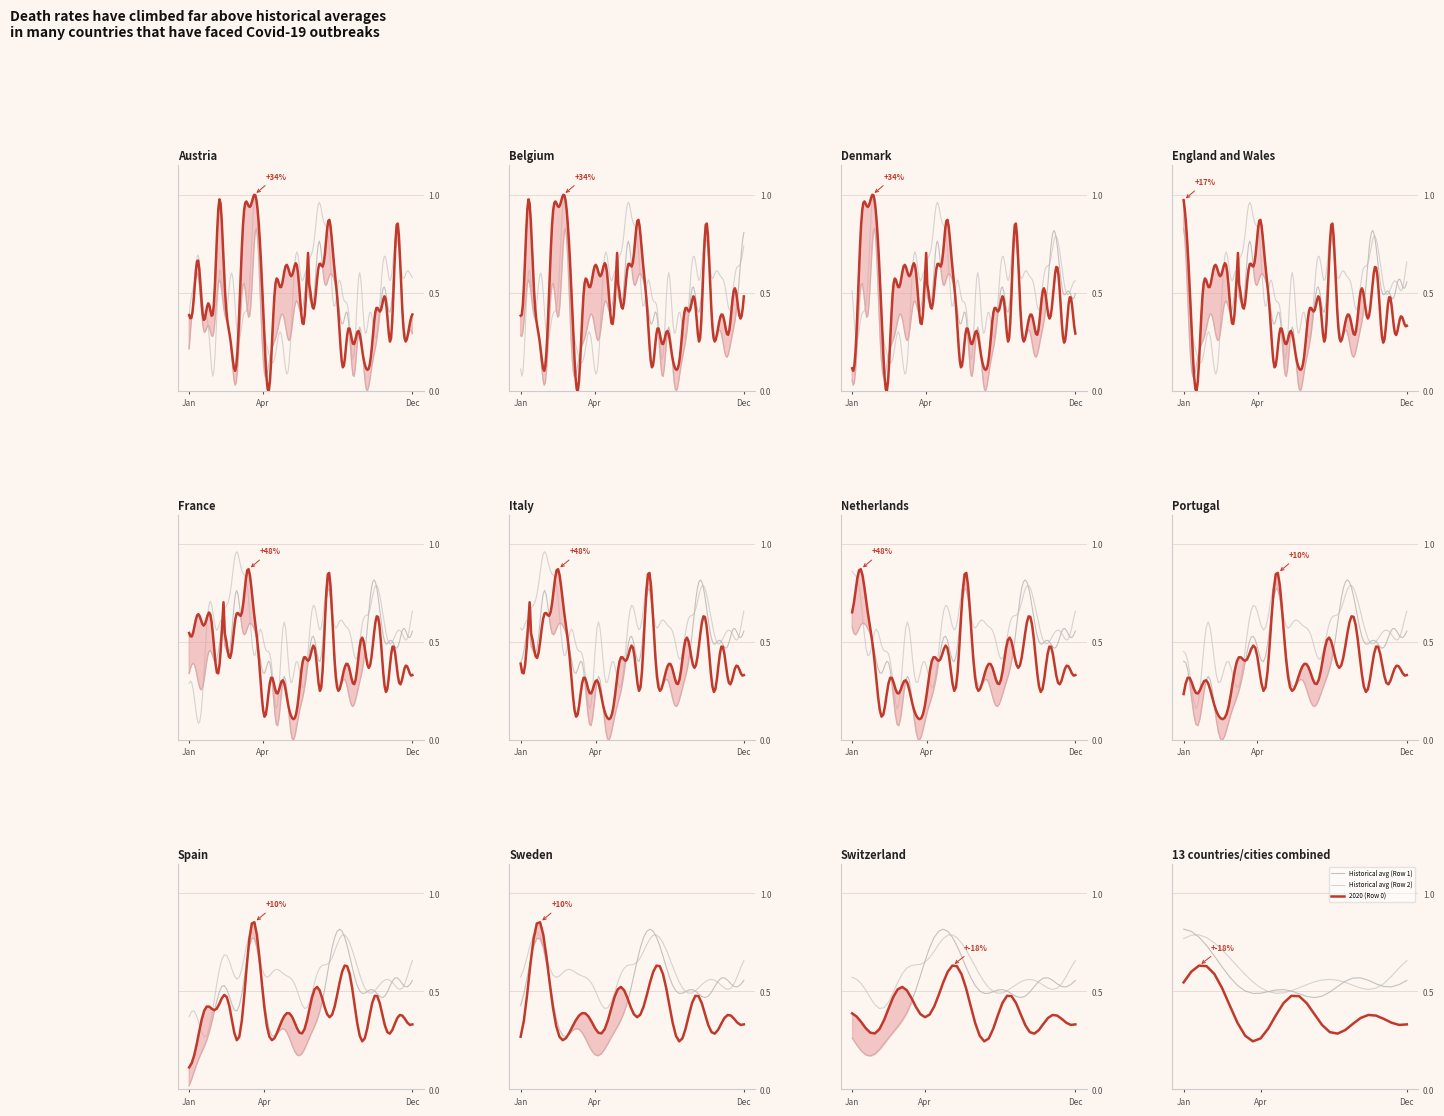

Which series has the largest total across all categories?

Historical avg (Row 2)